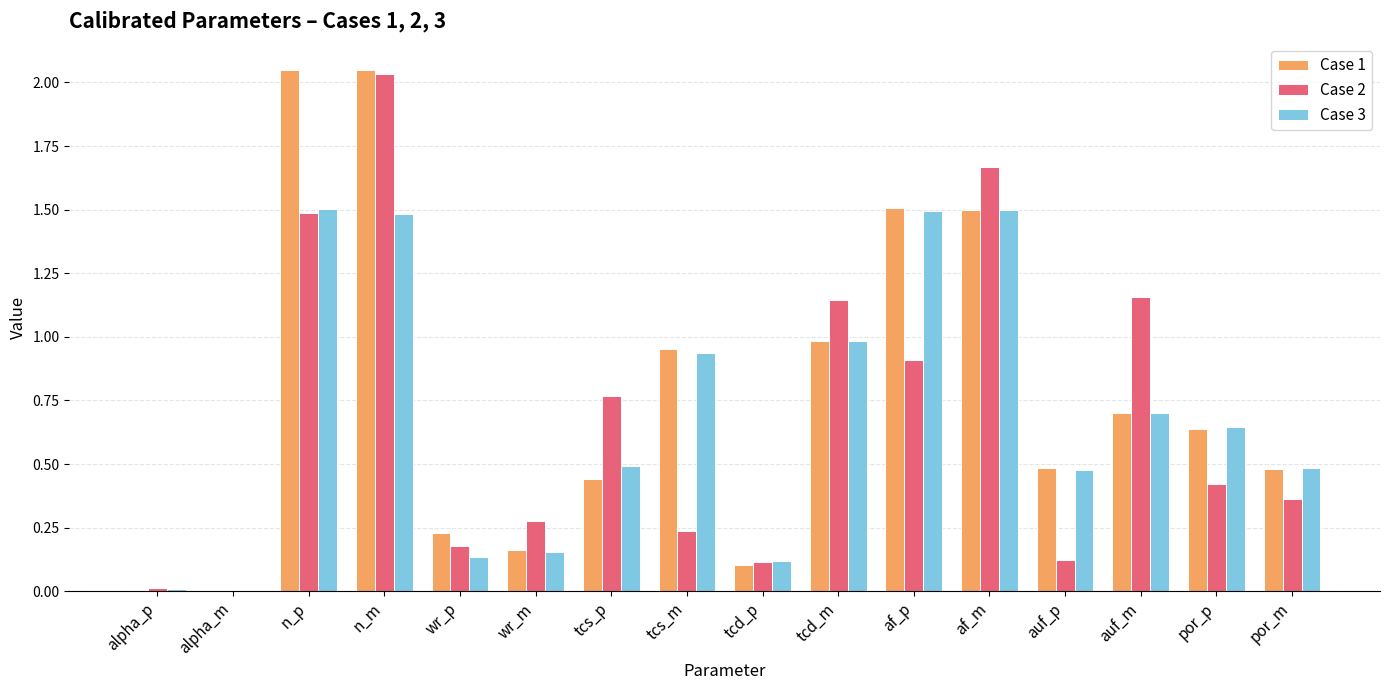

Is the value of Case 2 at alpha_p greater than the value of Case 1 at af_p?

No